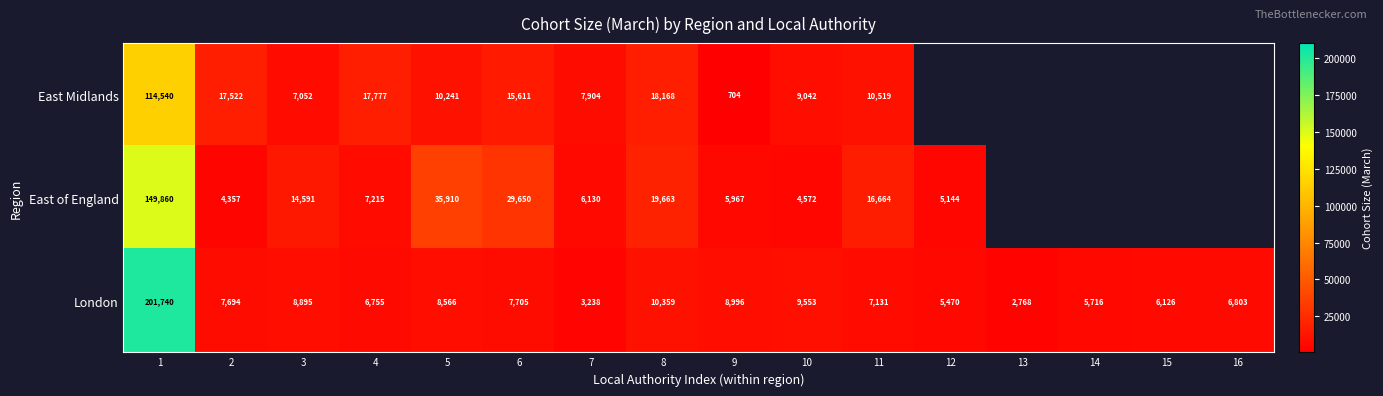

Rank the series at 6 from highest to lowest value.

East of England, East Midlands, London